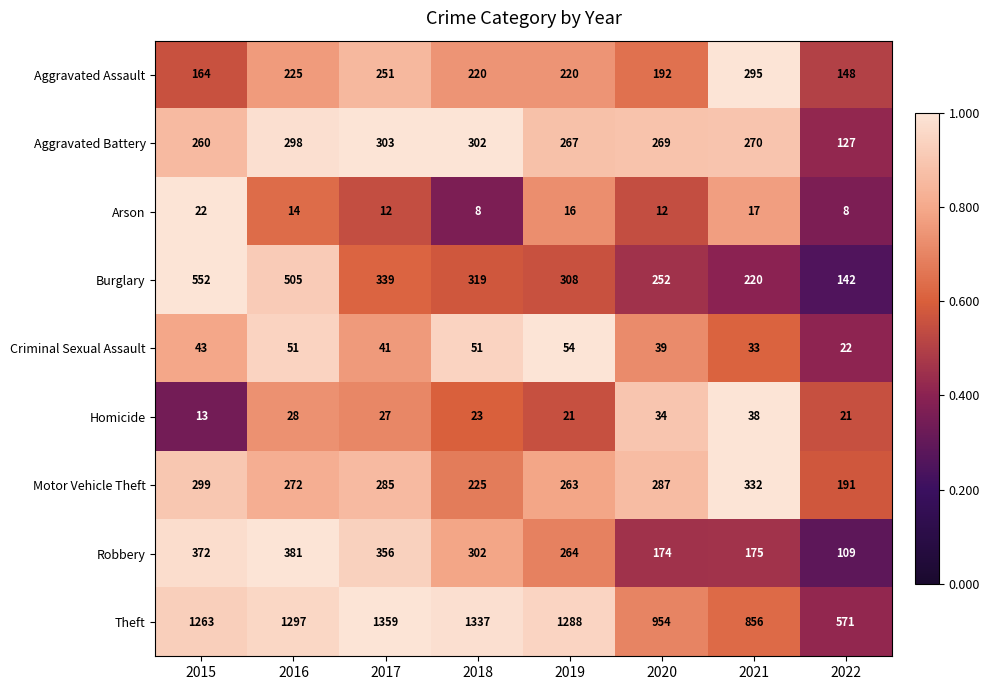

Which category has the highest value in the Robbery series?

2016